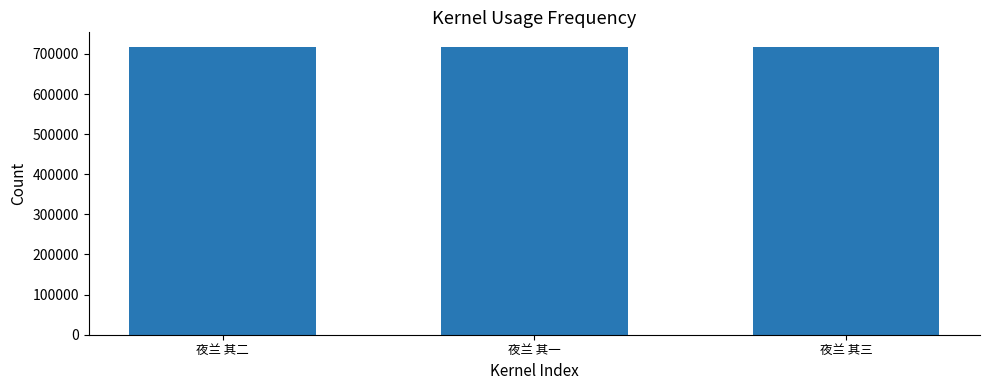

What is the label of the 1st bar from the left?

夜兰 其二